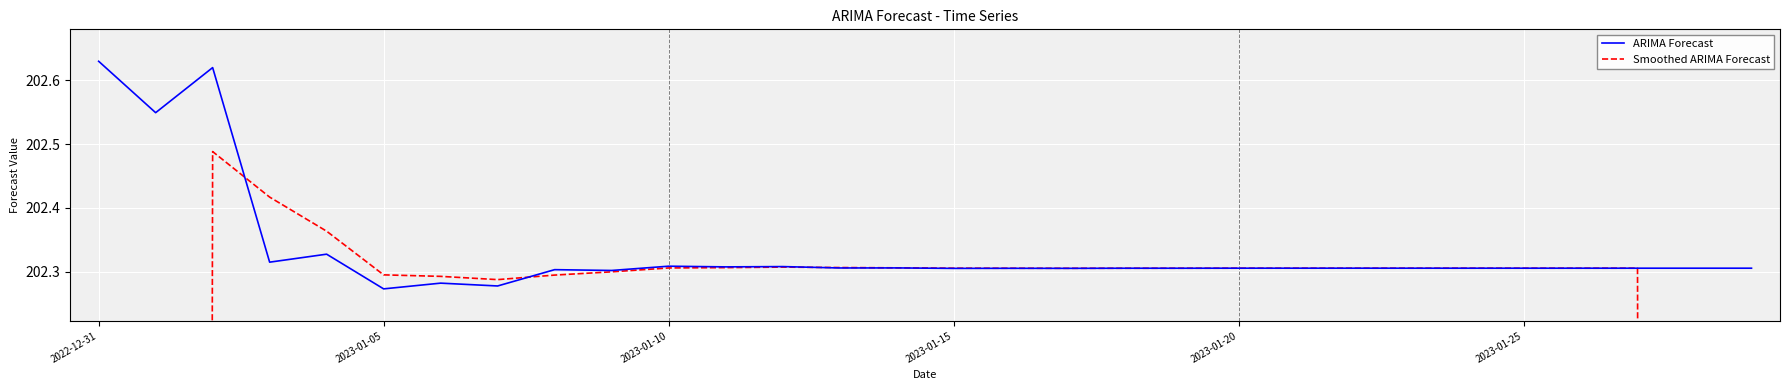

How many lines are shown in the chart?

2